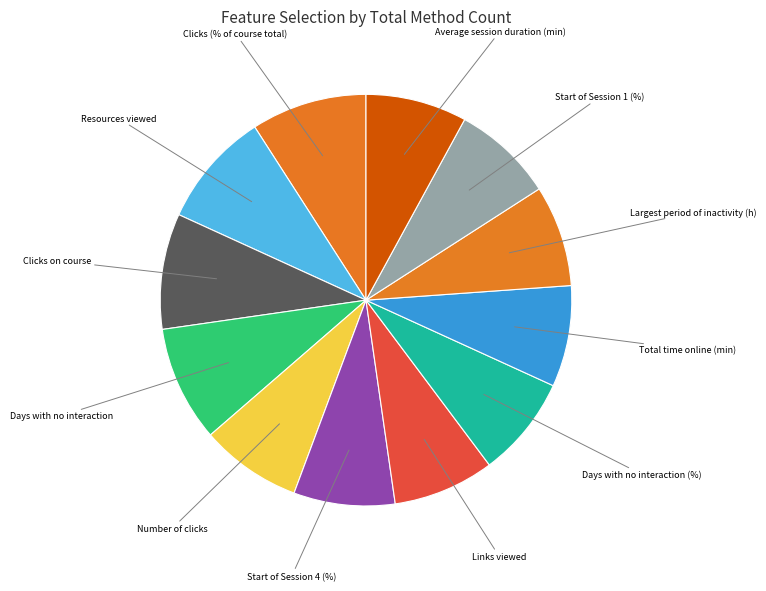

What is the ratio of the value at Start of Session 4 (%) to the value at Average session duration (min)?

1.0